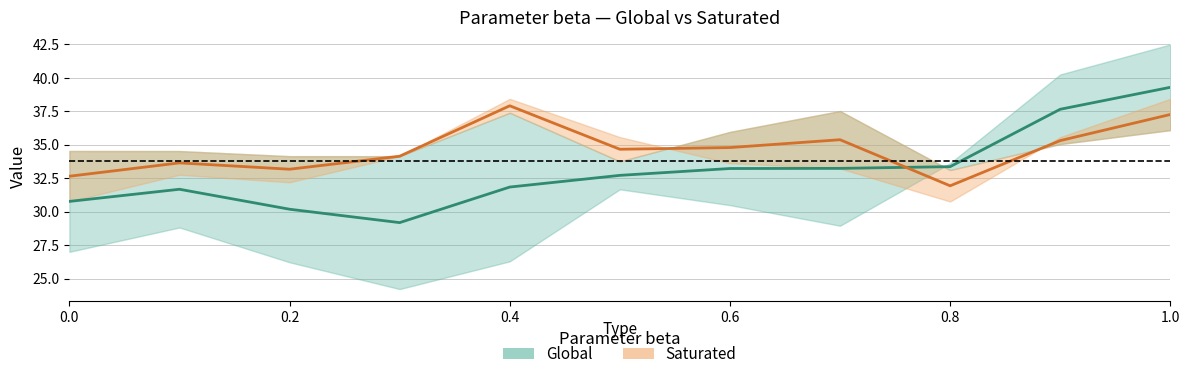

What position from the left is 0.6?

4